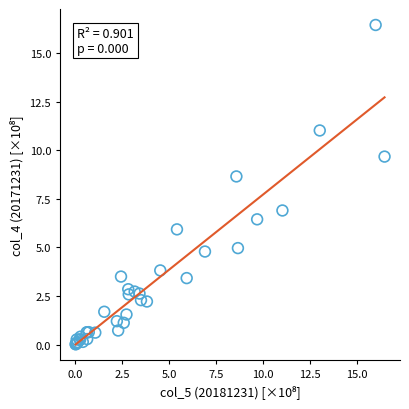

What Y value in the scatter plot is closest to 8?

8.7